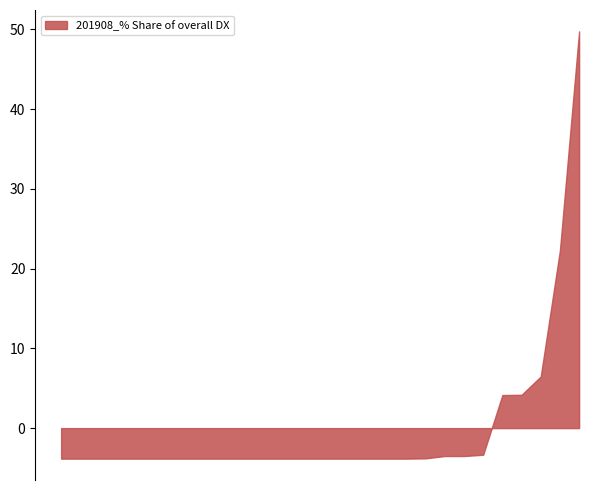

What is the maximum value shown in the chart?

49.7